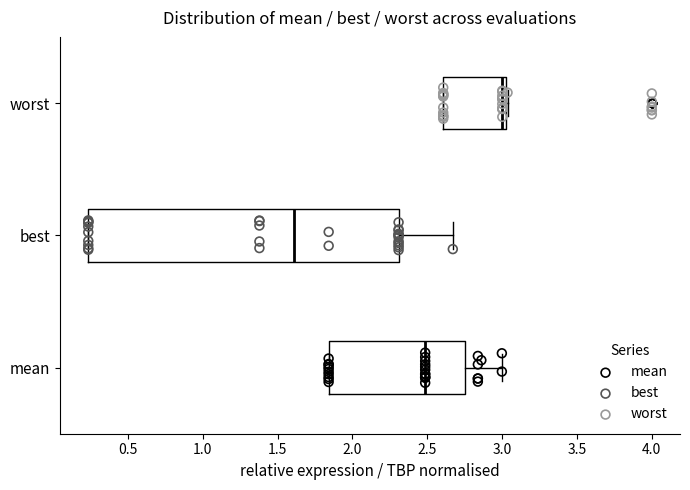

Reading bottom to top, read every box against the x-axis: the position of its median line, the range the box covers, and the ends of its whiskers. The values are not printed on the chart, so give them approximately, as read against the axis.

mean: median 2.50, box 1.85 to 2.75, whiskers 1.85 to 3.00
best: median 1.60, box 0.25 to 2.30, whiskers 0.25 to 2.65
worst: median 3.00, box 2.60 to 3.05, whiskers 2.60 to 3.05